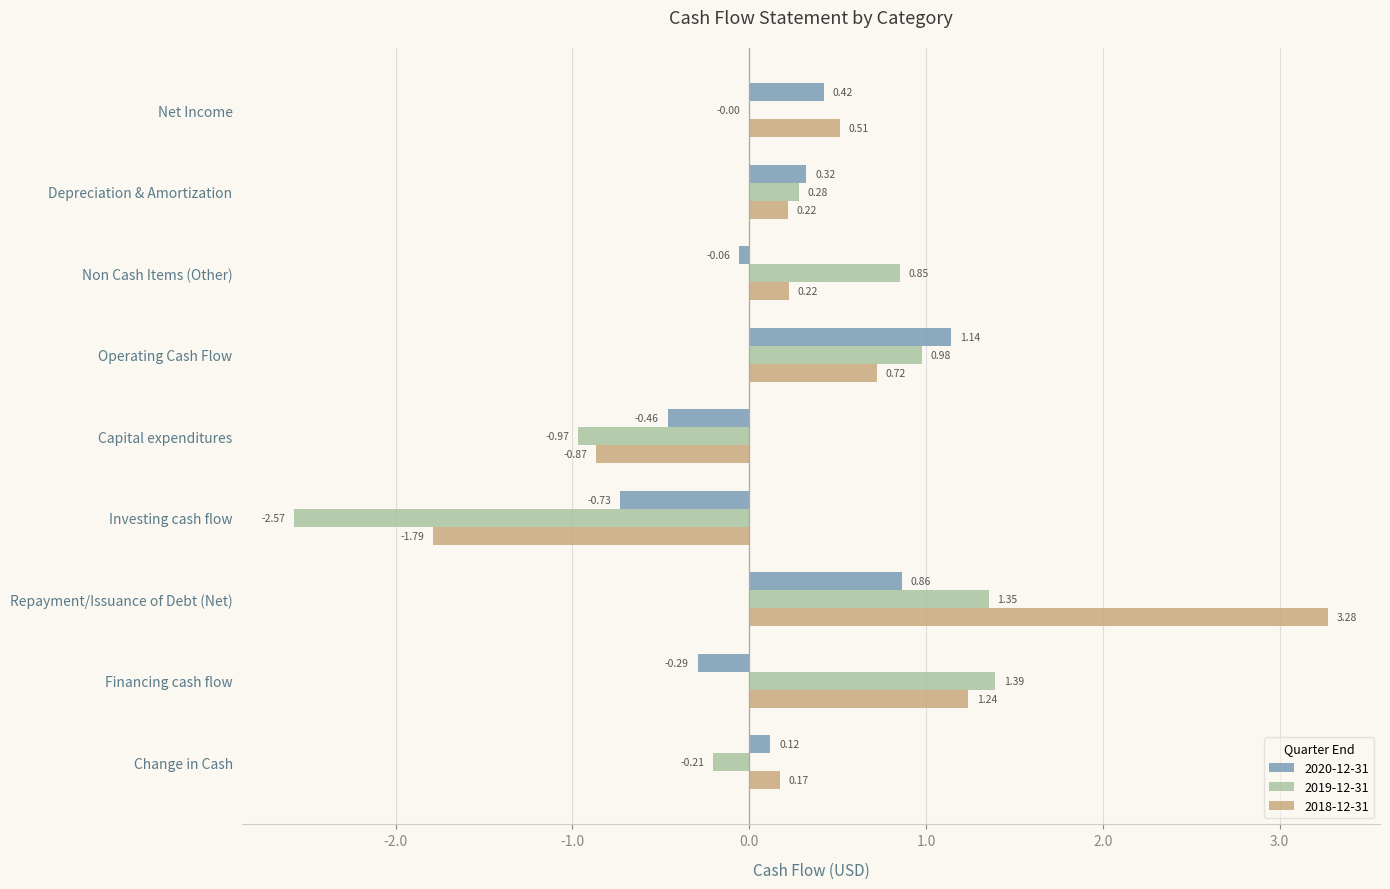

At which label does 2019-12-31 reach its peak?

Financing cash flow